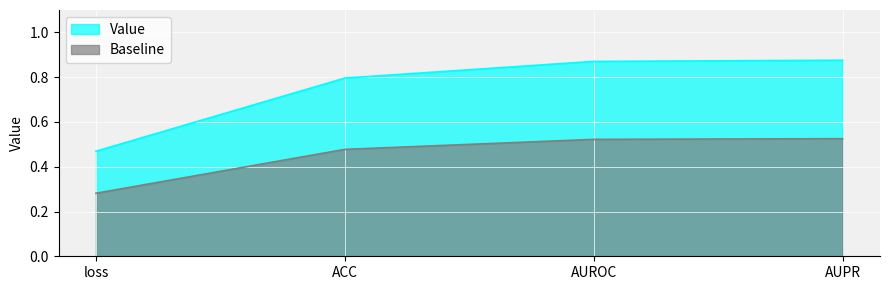

The chart shows a value of 0.9 at AUPR. True or false?

True